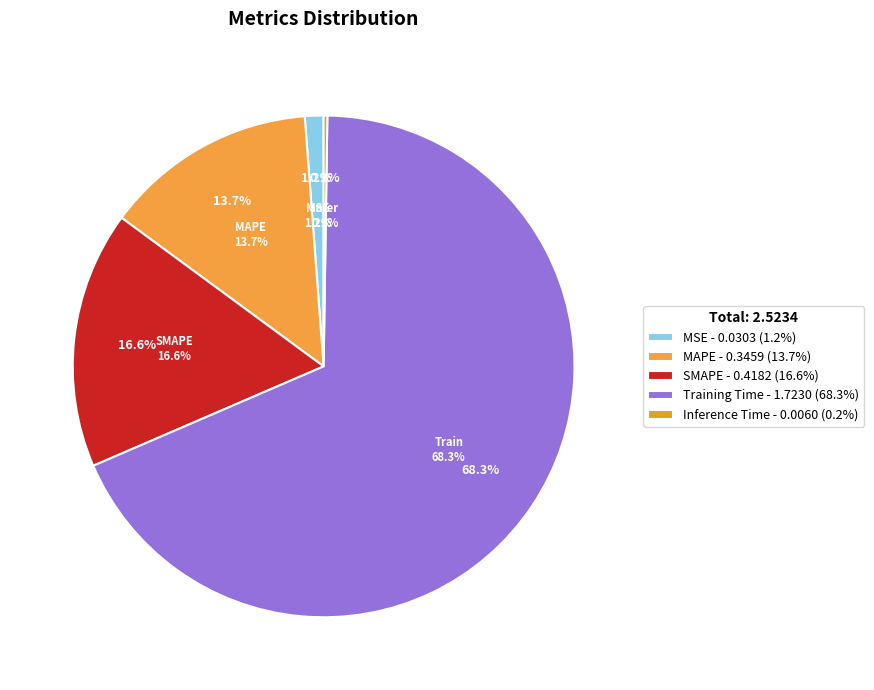

Count the number of slices in the pie.

5